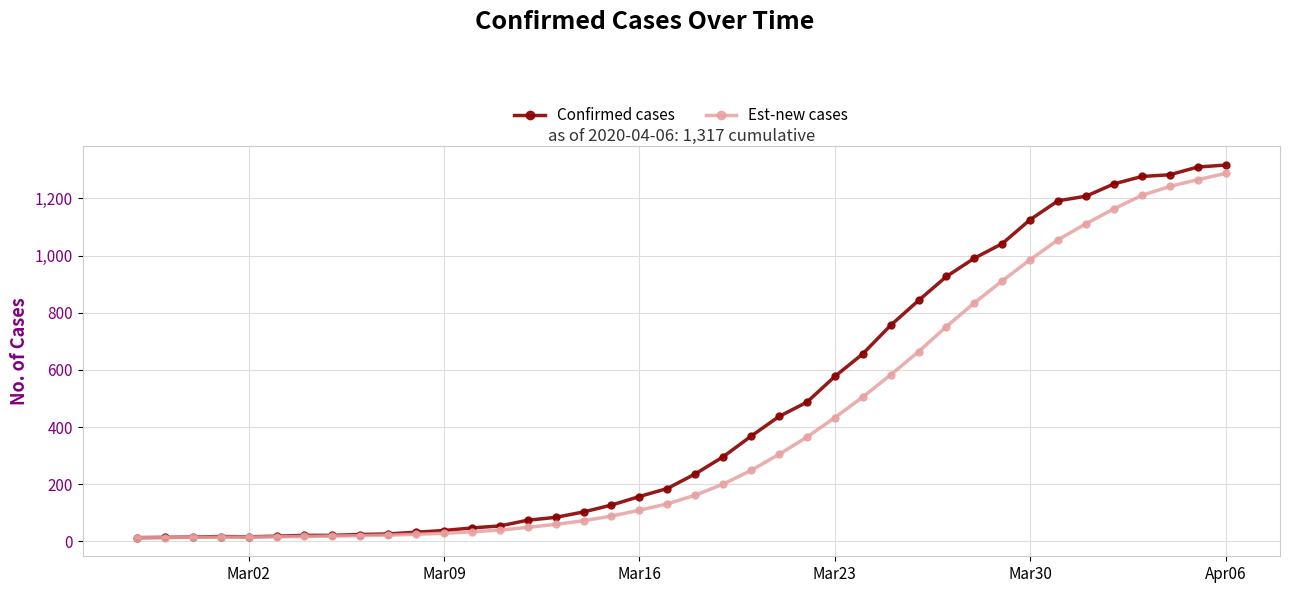

What is the maximum value for Est-new cases?

1287.6